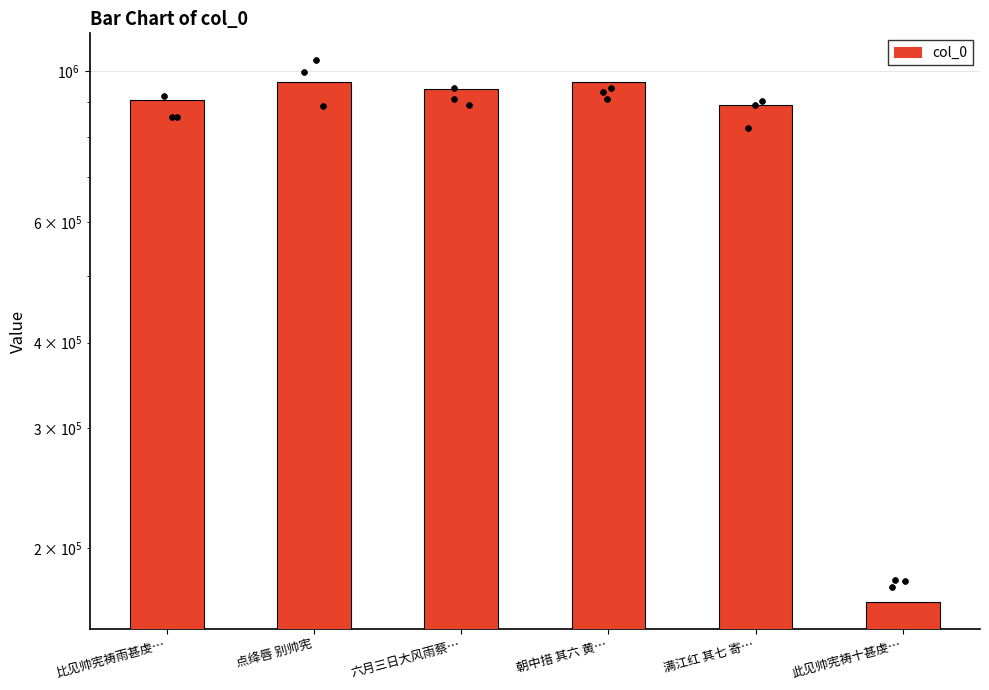

What is the change in value from 点绛唇 别帅宪 to 满江红 其七 寄…?

-73275